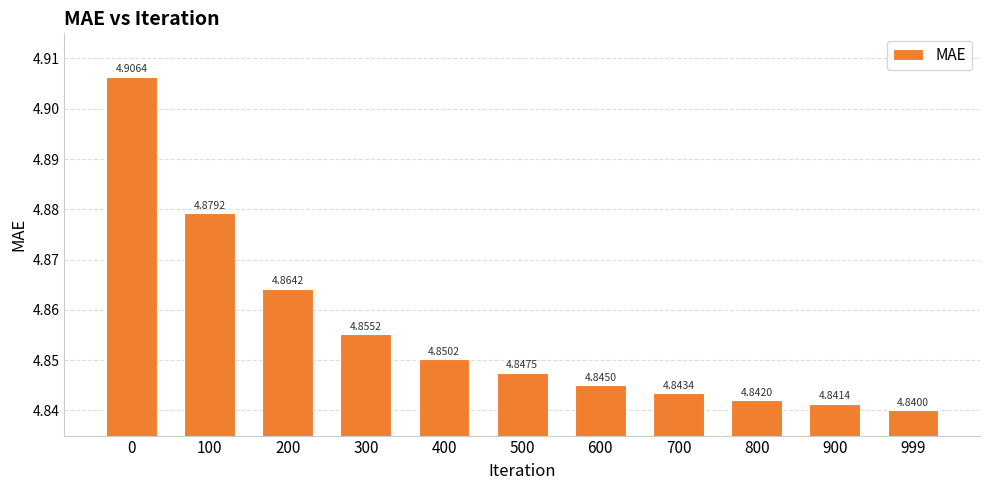

List the labels in order of value, largest first.

0, 100, 200, 300, 400, 500, 600, 700, 800, 900, 999